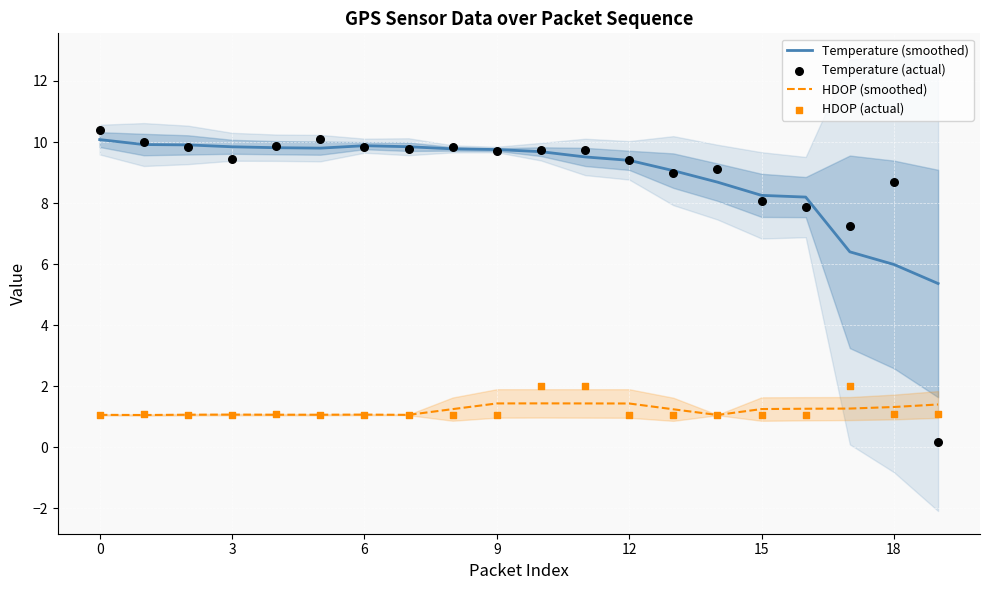

At how many categories does at least one series exceed 5?

20